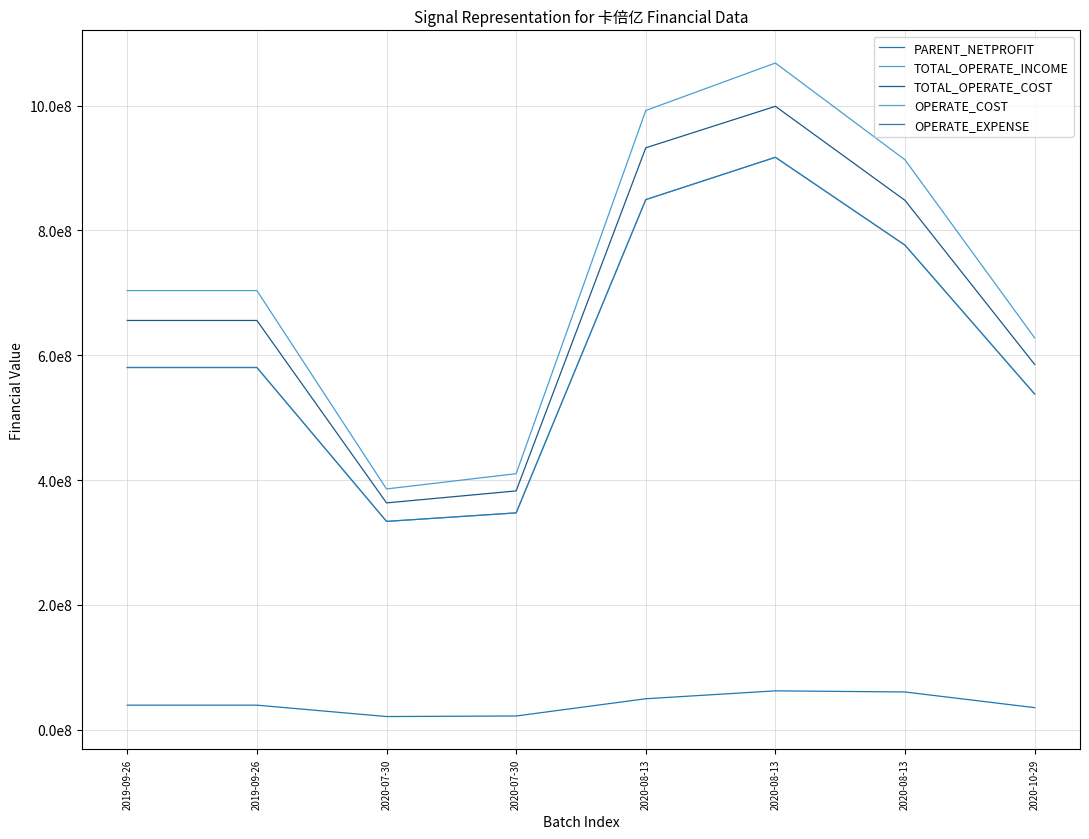

At which category does TOTAL_OPERATE_COST reach its first local valley?

2020-07-30